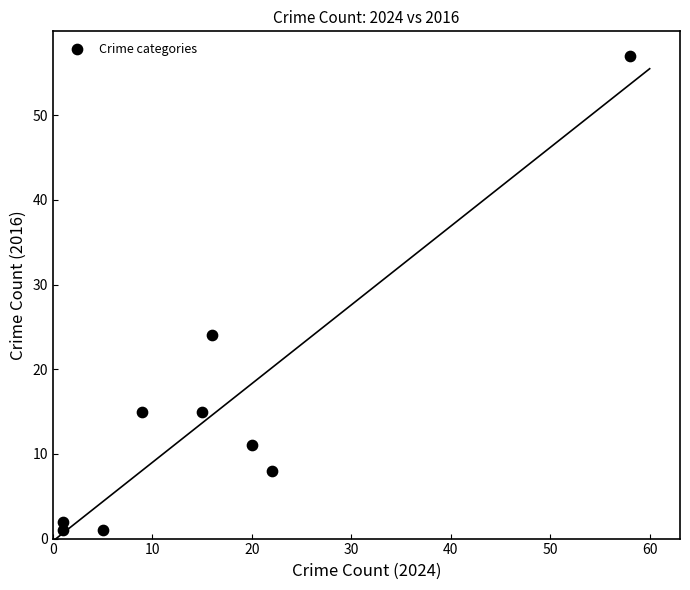

What Y value in the scatter plot is closest to 29?

24